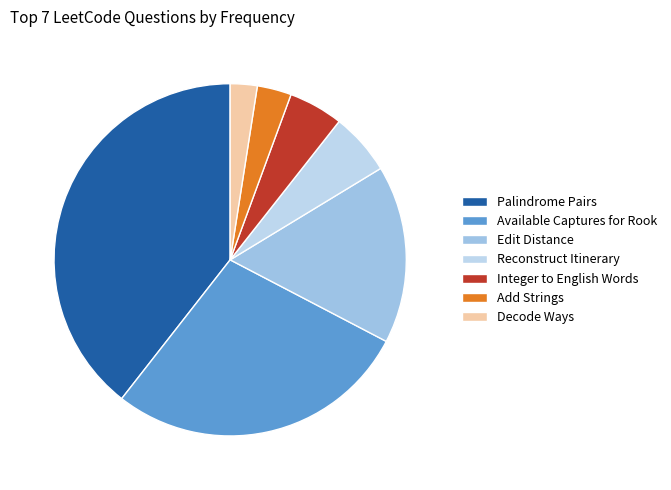

Is Edit Distance the majority of the pie?

No